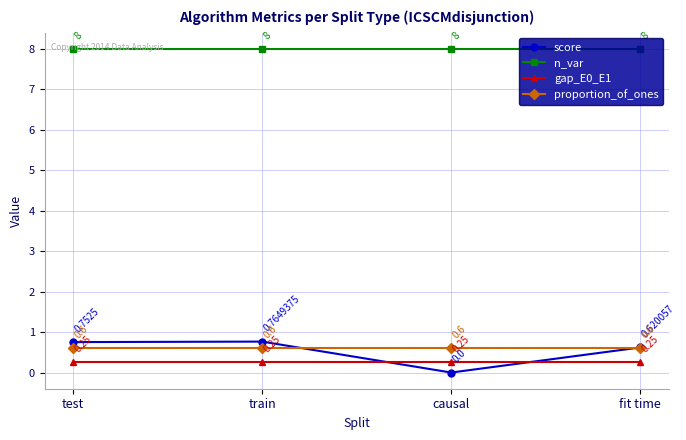

What is the difference between the highest and lowest values at causal?

8.0